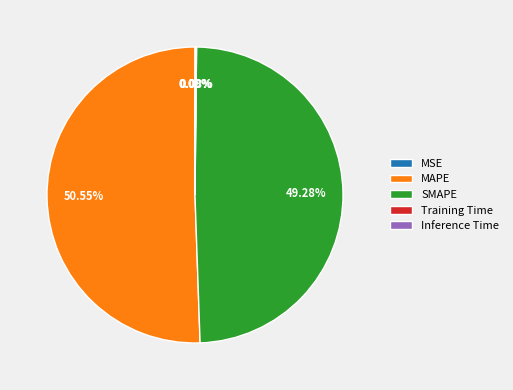

To the nearest percent, what is the difference between the MAPE and SMAPE slice percentages?

1%